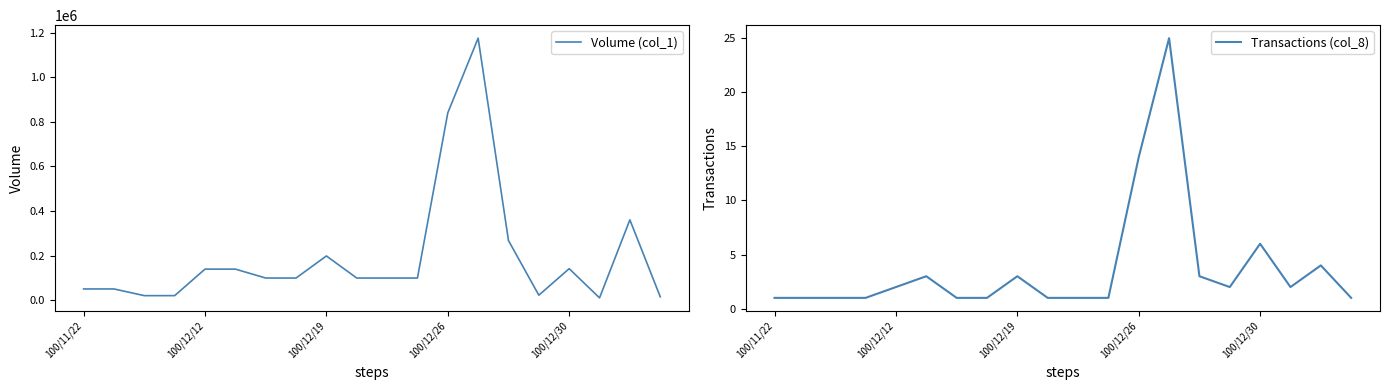

Reading right to left, what are all the values shown in this chart?

Volume (col_1): 15000	360000	10000	141000	22000	267000	1175000	840000	99000	99000	99000	198000	99000	99000	139000	139000	20000	20000	50000	50000
Transactions (col_8): 1	4	2	6	2	3	25	14	1	1	1	3	1	1	3	2	1	1	1	1